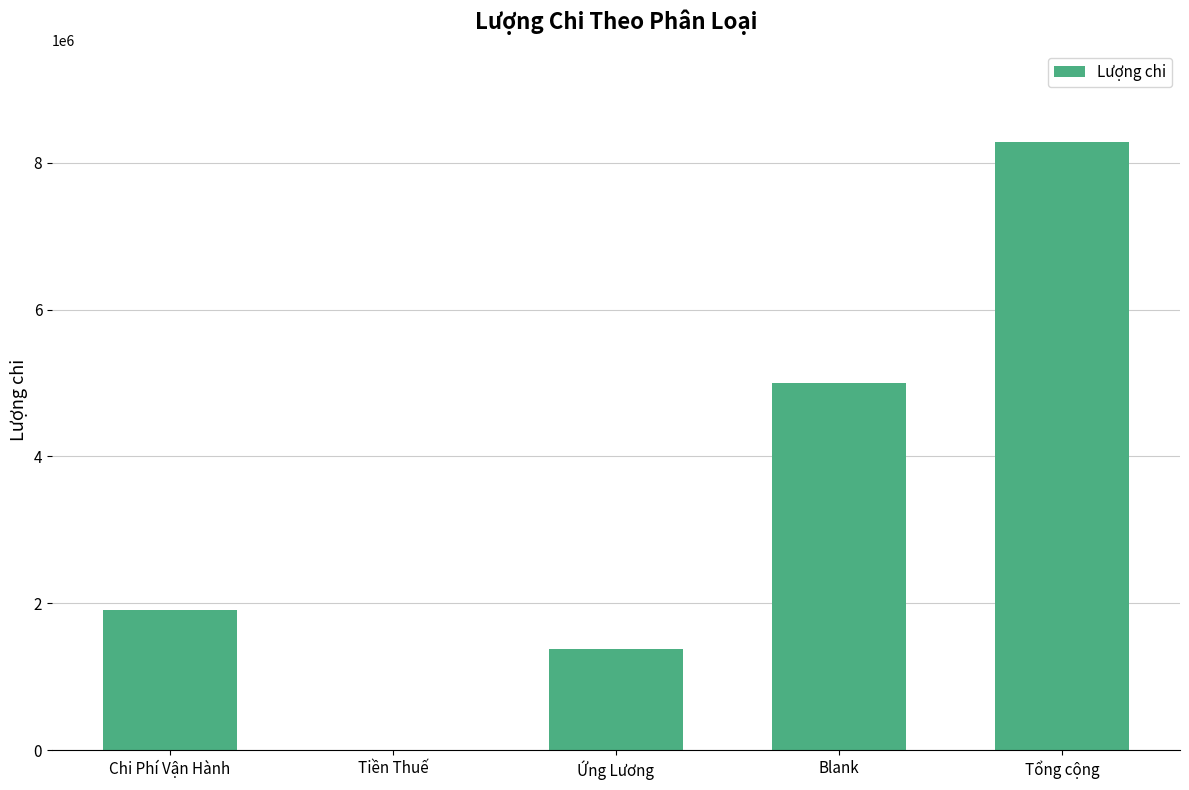

Is it true that the value at Tiền Thuế is -3787763?

False